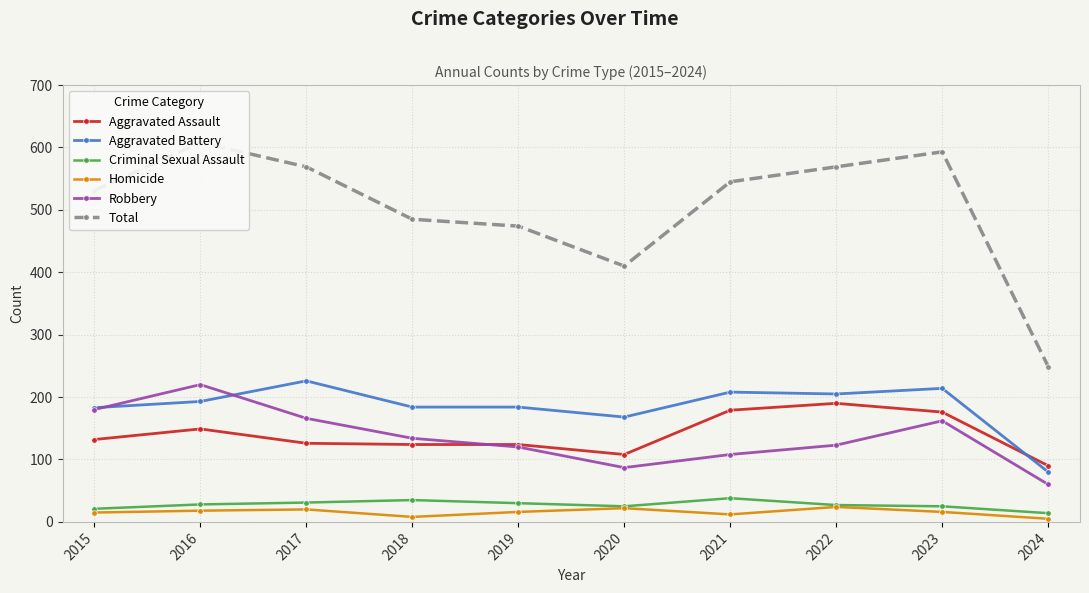

Which category has the highest value in the Criminal Sexual Assault series?

2021